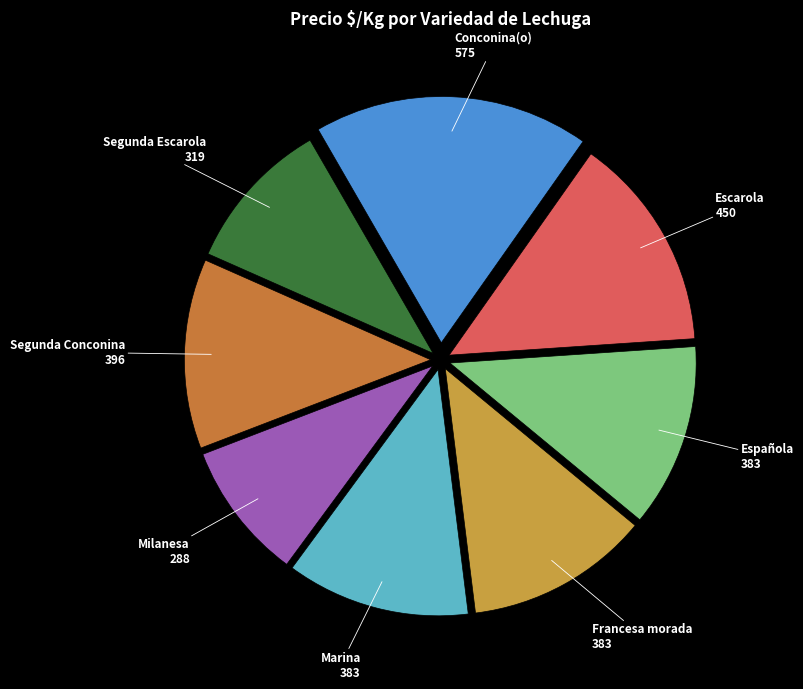

How many slices are in this pie chart?

8